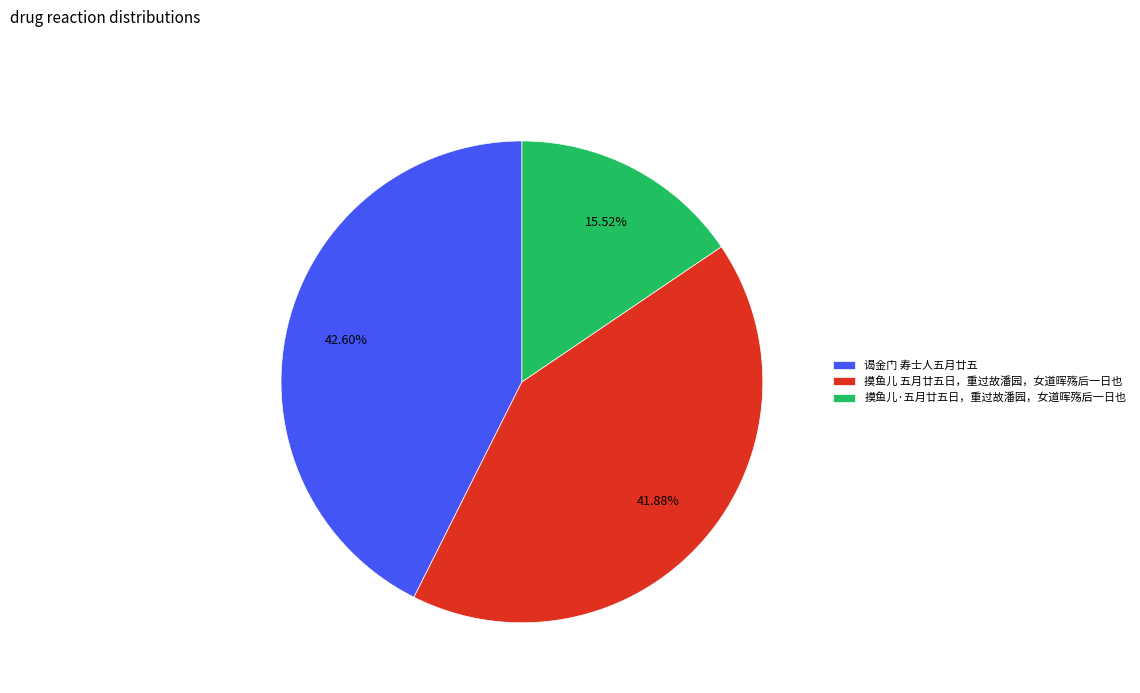

What percentage is the 摸鱼儿·五月廿五日，重过故潘园，女道晖殇后一日也 slice, to the nearest percent?

16%